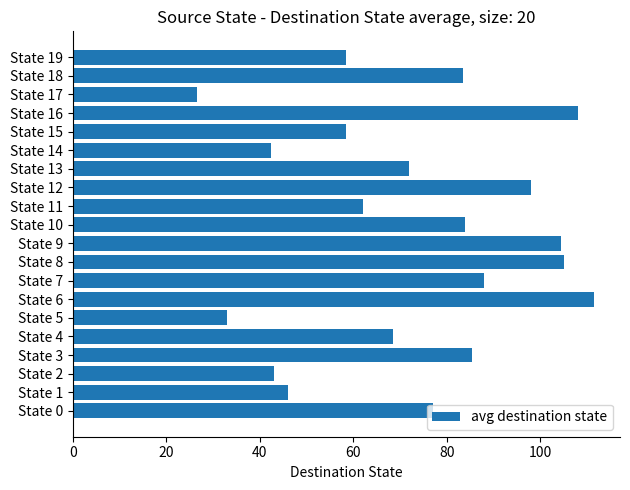

Which category has the highest value across all series?

State 6